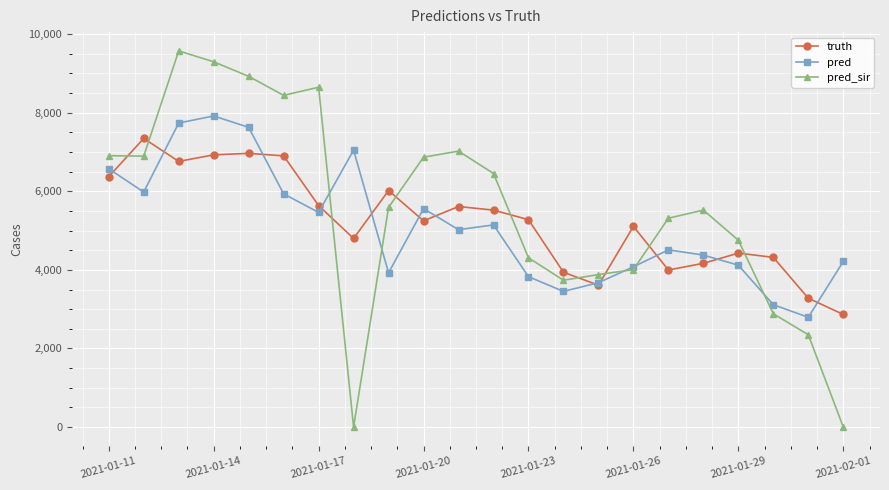

What is the lowest value of the pred series?

2793.5